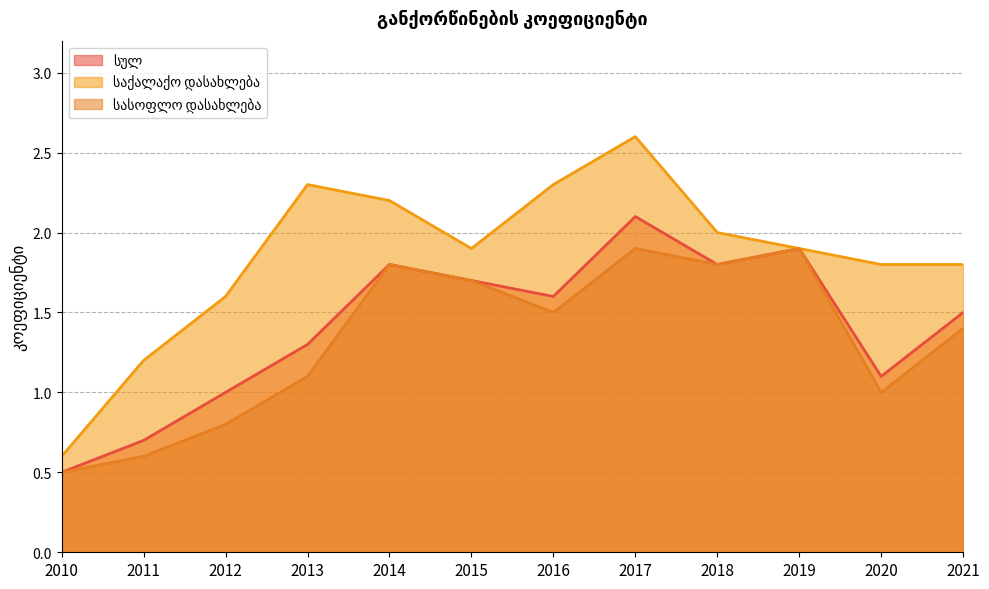

How many values in the სულ series are below 1?

2